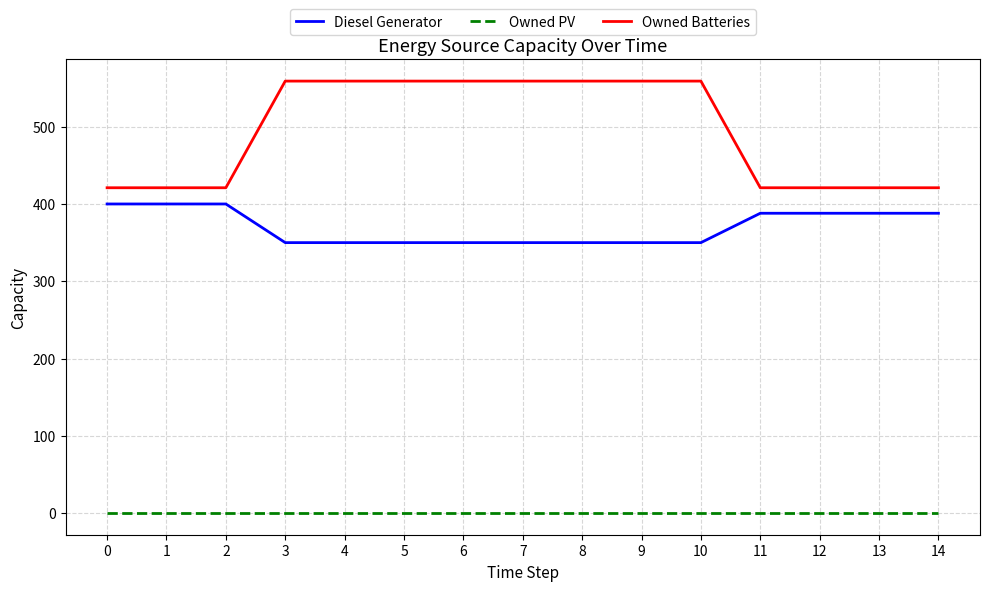

How many values in the Diesel Generator series exceed 350?

7